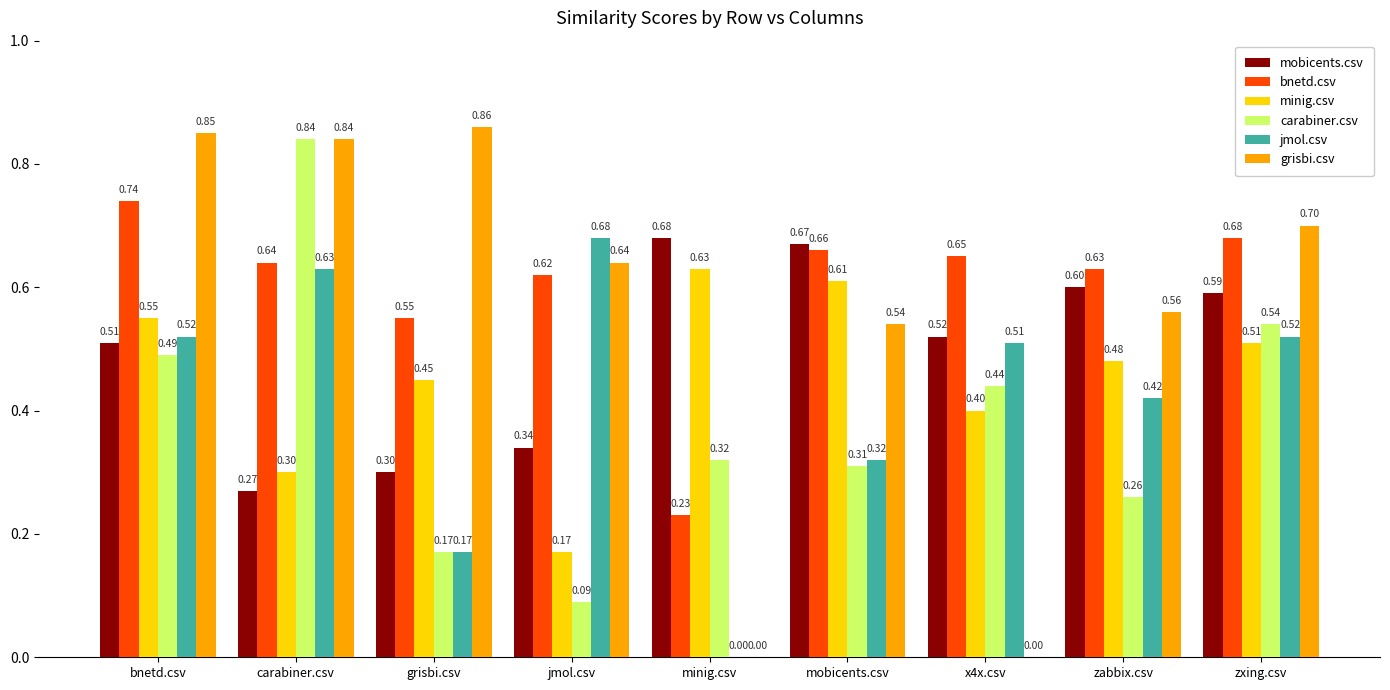

At which label is mobicents.csv closest to 0?

carabiner.csv